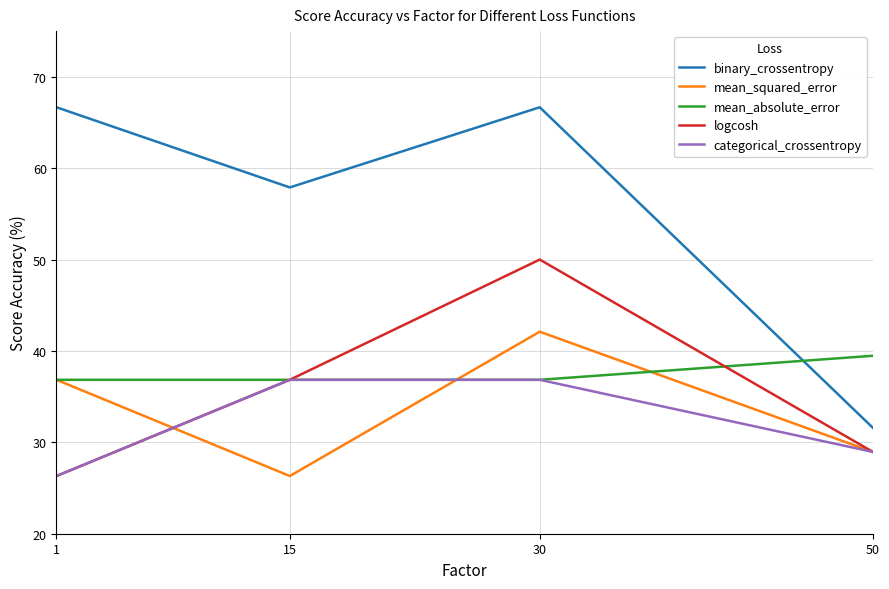

In binary_crossentropy, how many points are lower than both neighbors (excluding endpoints)?

1